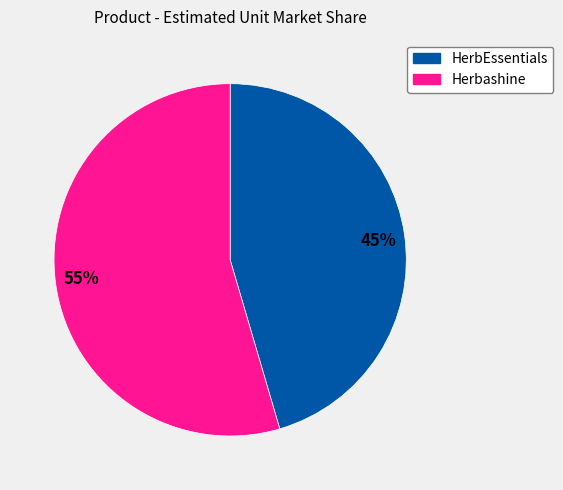

Which slice represents more than half of the pie?

Herbashine